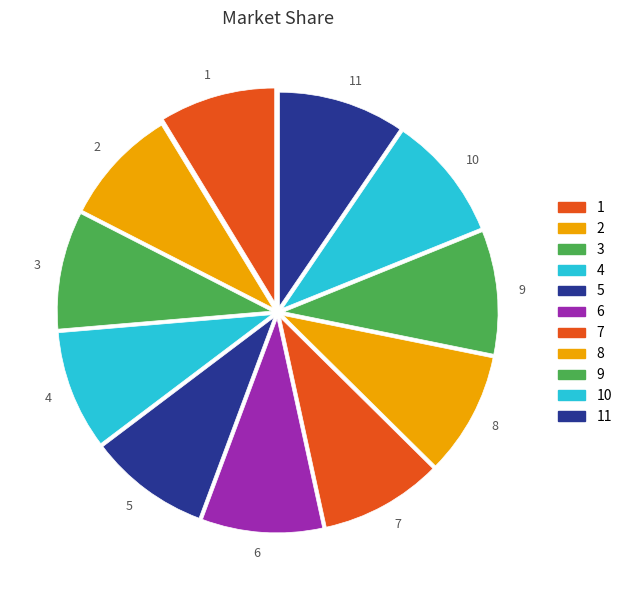

True or false: 4 accounts for 22% of the total.

False